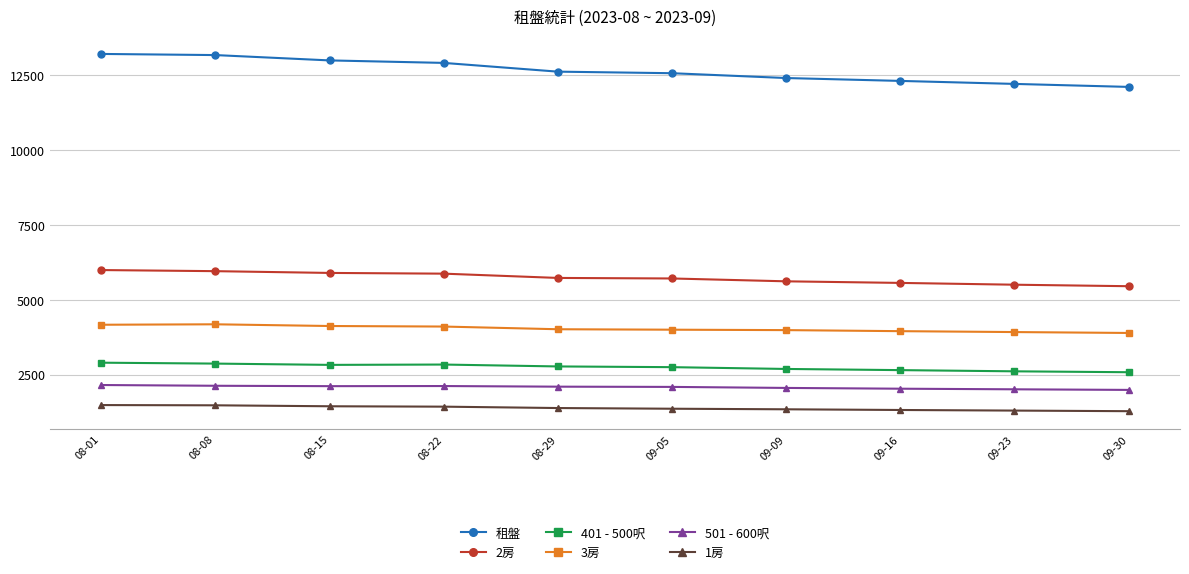

What is the maximum value for 租盤?

13200